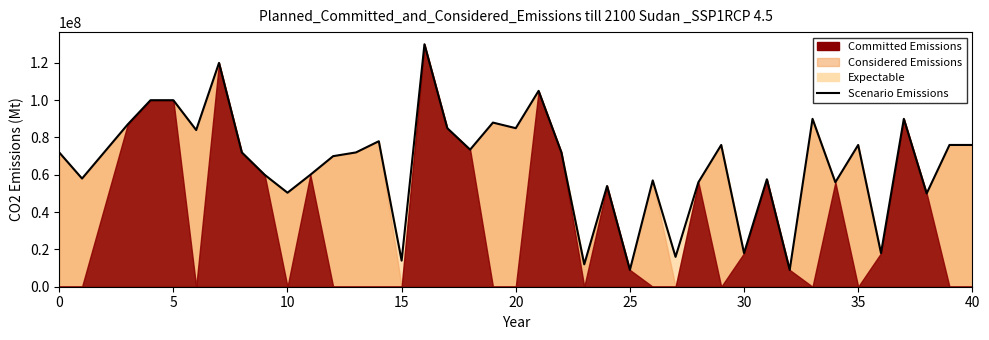

How many interior local peaks (higher than both neighbors) does the data have?

12